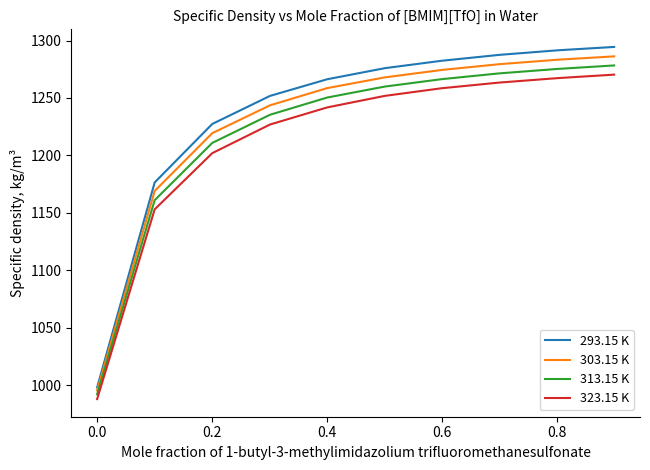

What is the average value of the 323.15 K series?

1212.3